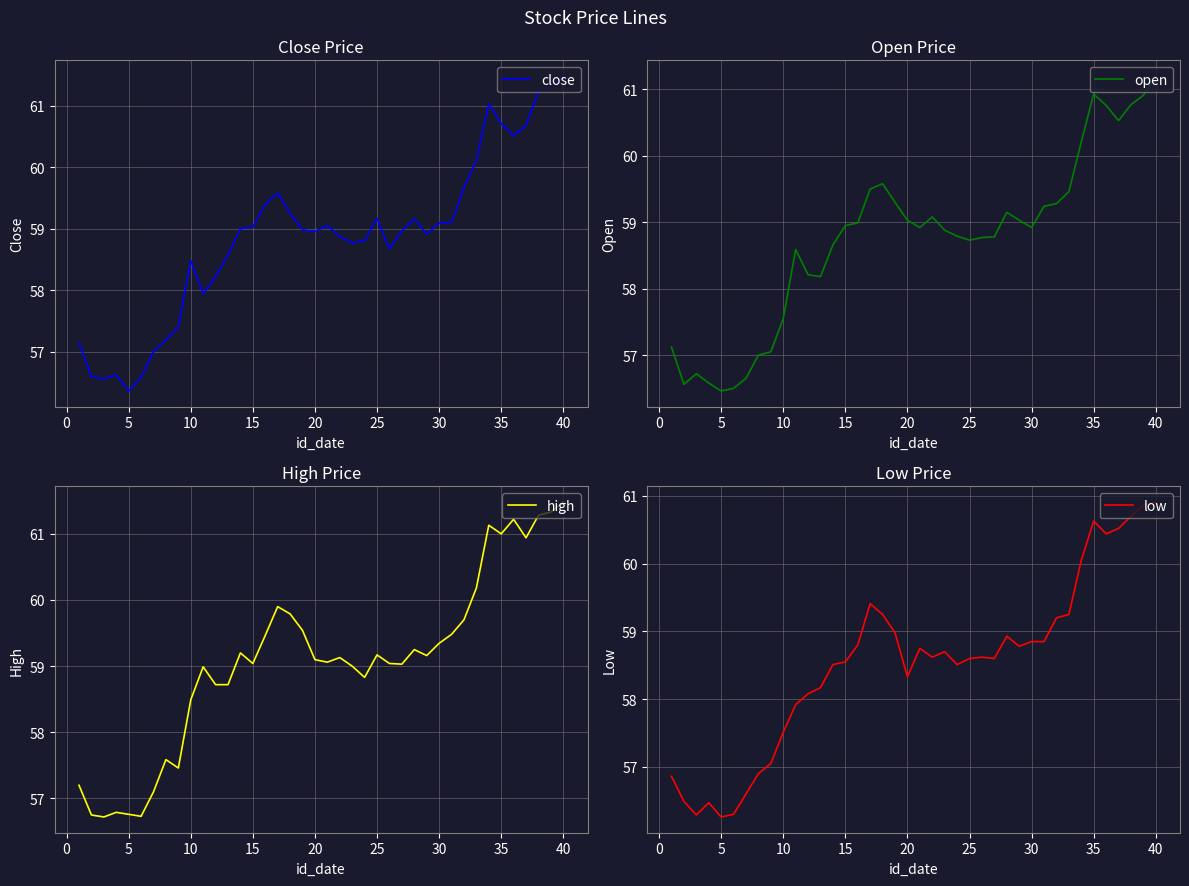

The low series shows 57.5 at 10. True or false?

True